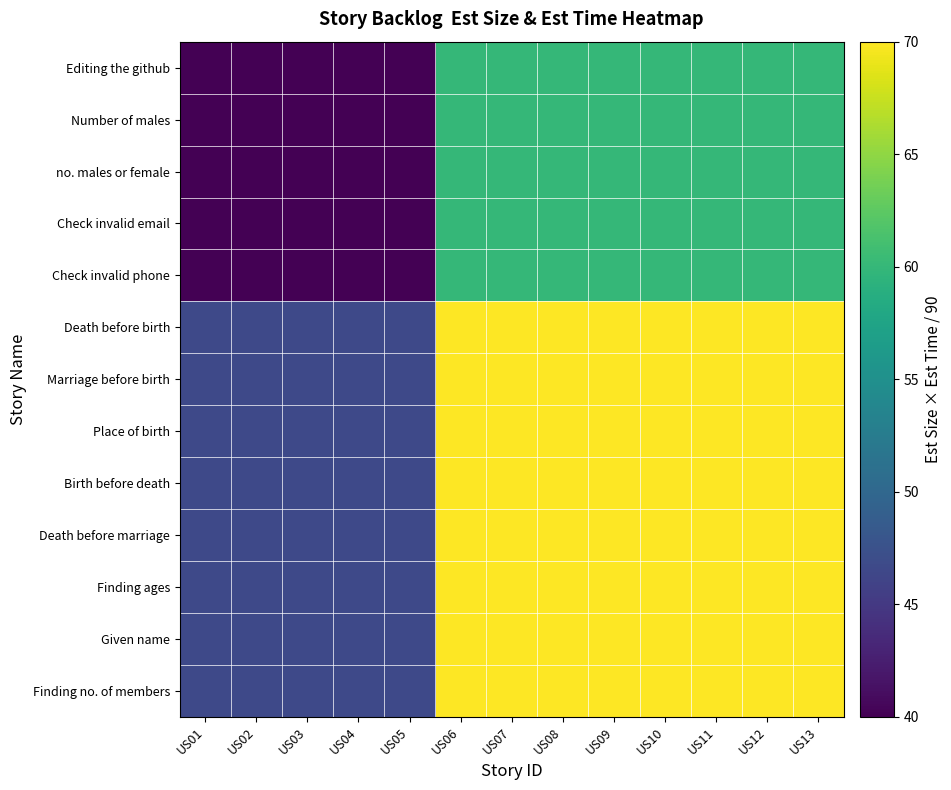

At how many categories does at least one series exceed 63?

8